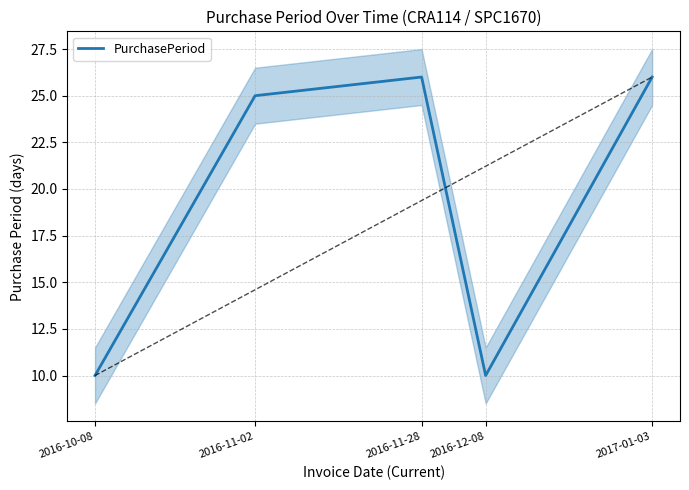

Reading right to left, extract all data points from this chart.

2017-01-03=26	2016-12-08=10	2016-11-28=26	2016-11-02=25	2016-10-08=10